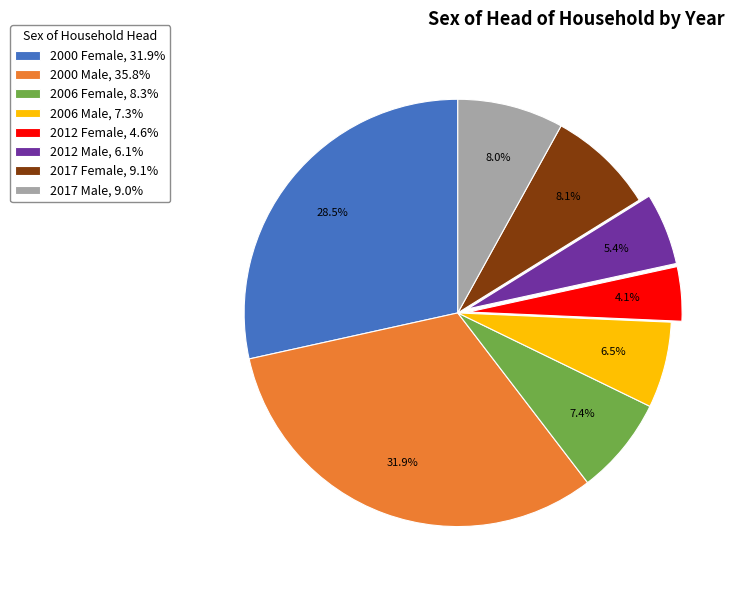

Is it true that 2017 Male is 8% of the pie?

True